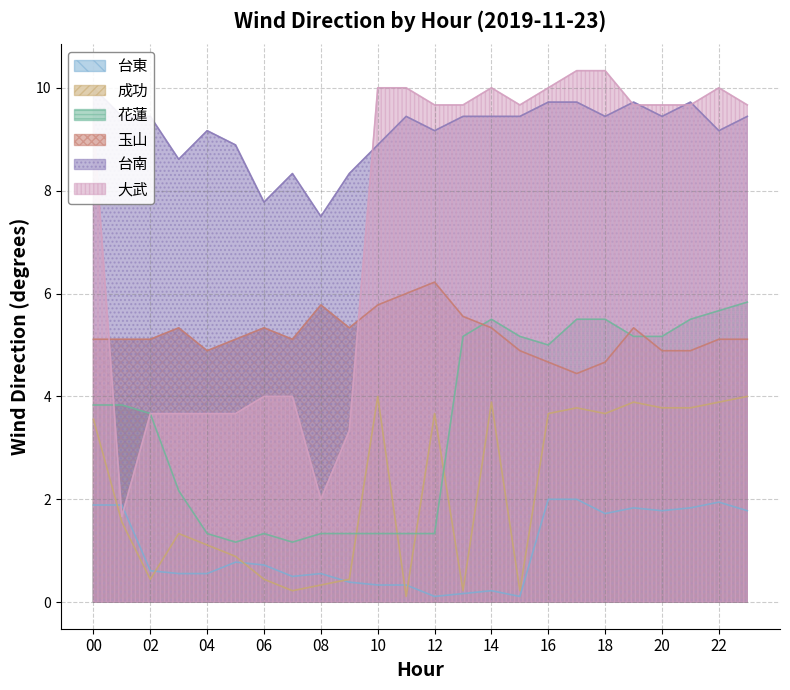

What are all the series names shown in the legend?

台東, 成功, 花蓮, 玉山, 台南, 大武